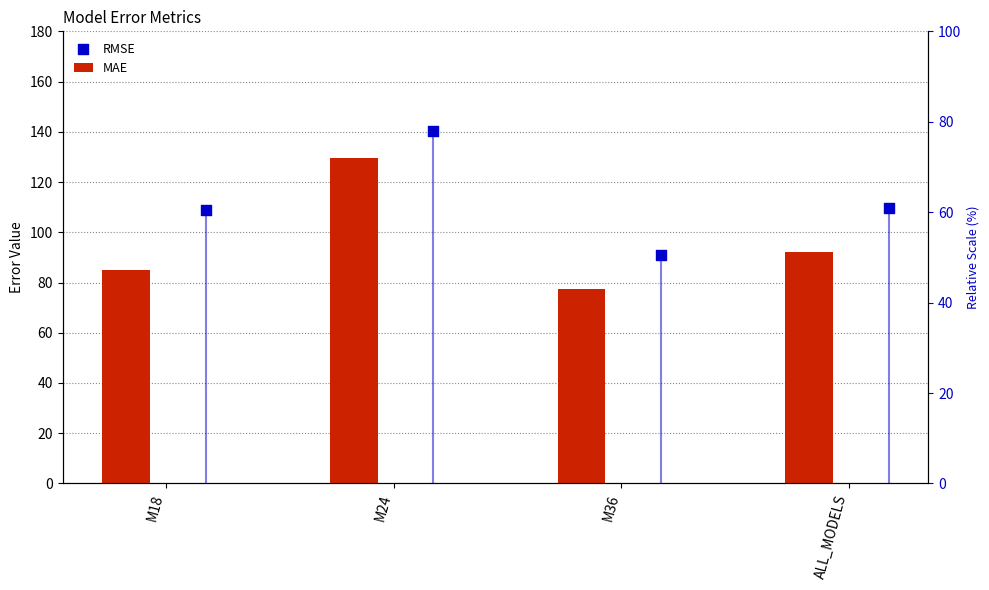

What are all the series names shown in the legend?

MAE, RMSE